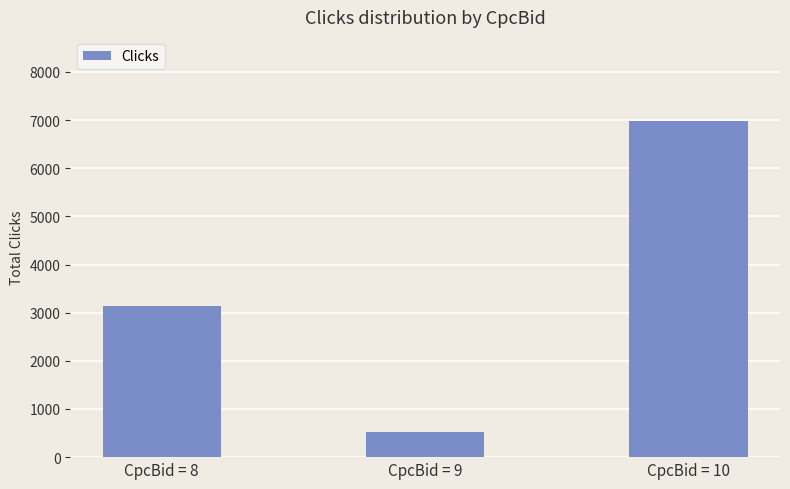

Reading left to right, list all the values displayed in this chart.

CpcBid = 8=3148	CpcBid = 9=522	CpcBid = 10=6982